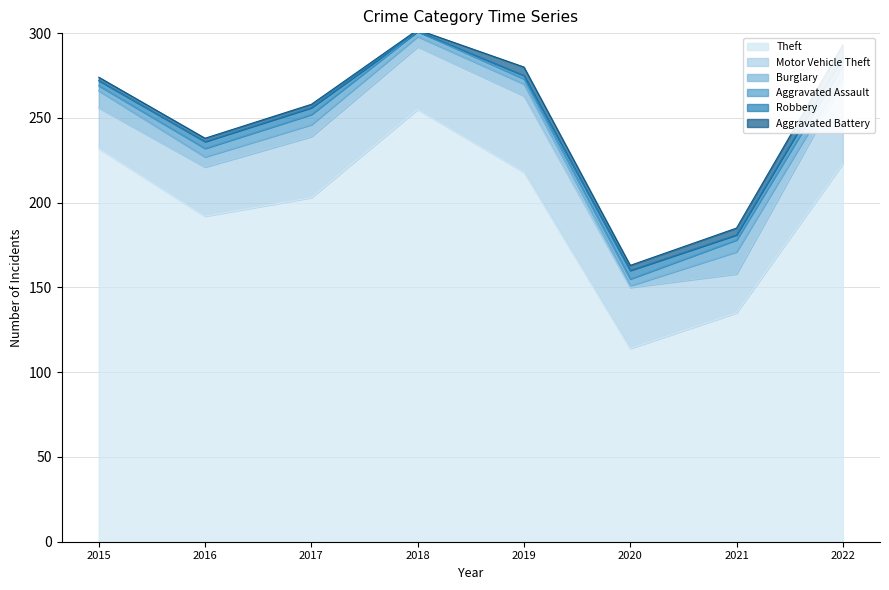

Where is the first local maximum for Burglary?

2017